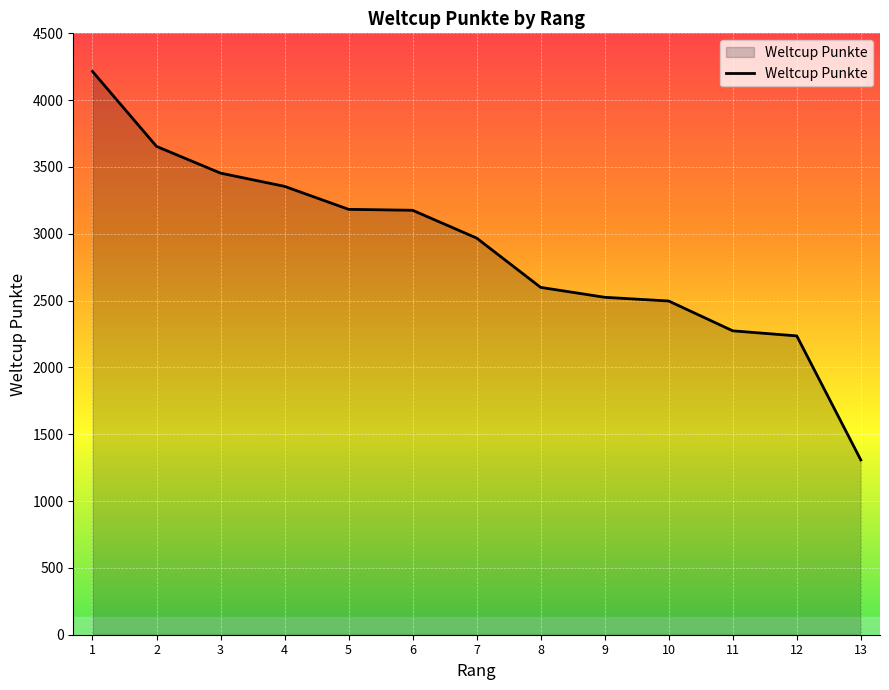

Is it true that the value at 13 is 1308?

True